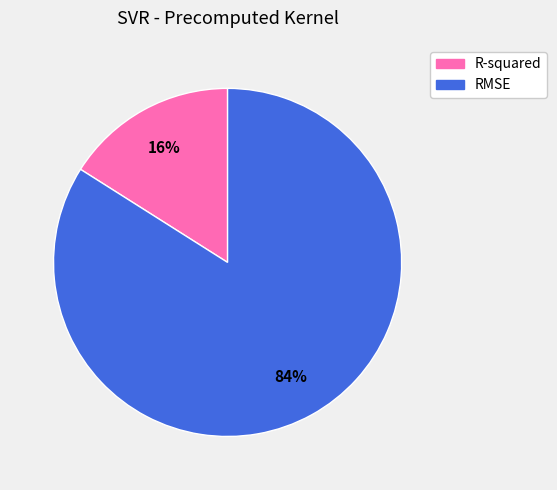

What is the majority slice?

RMSE